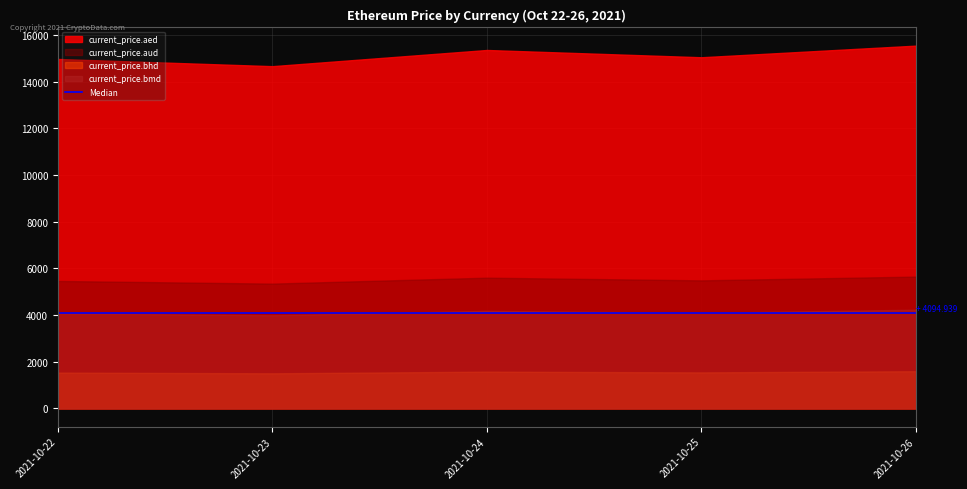

At 2021-10-24, list the series in order from largest to smallest.

current_price.aed, current_price.aud, current_price.bmd, current_price.bhd